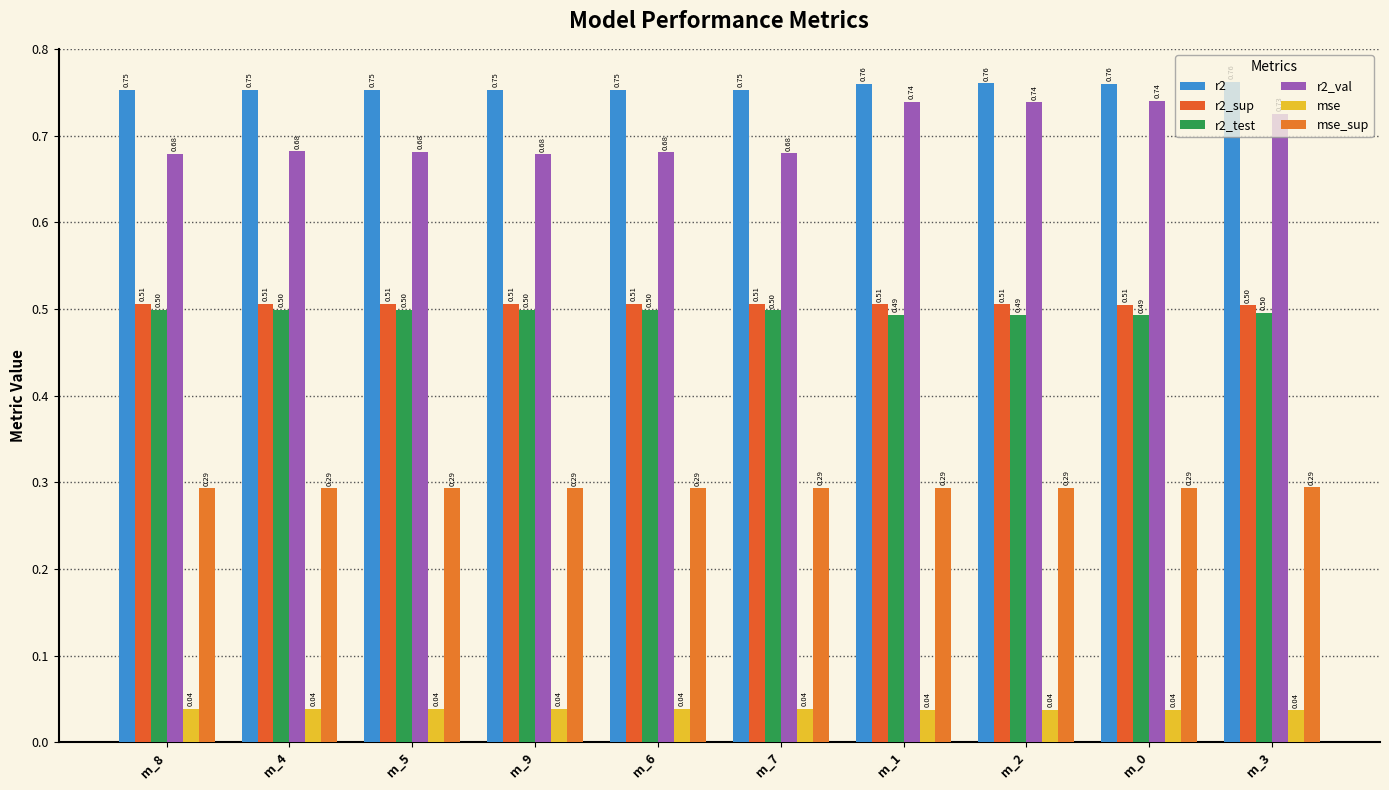

Between m_4 and m_9, which is larger?

m_9